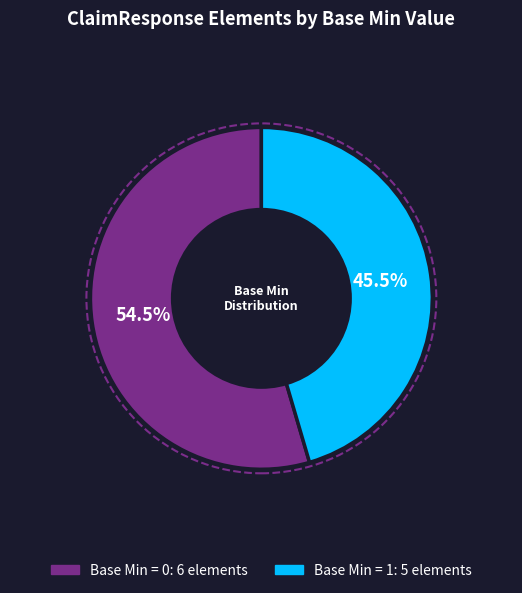

Is there a majority slice in this chart?

Yes